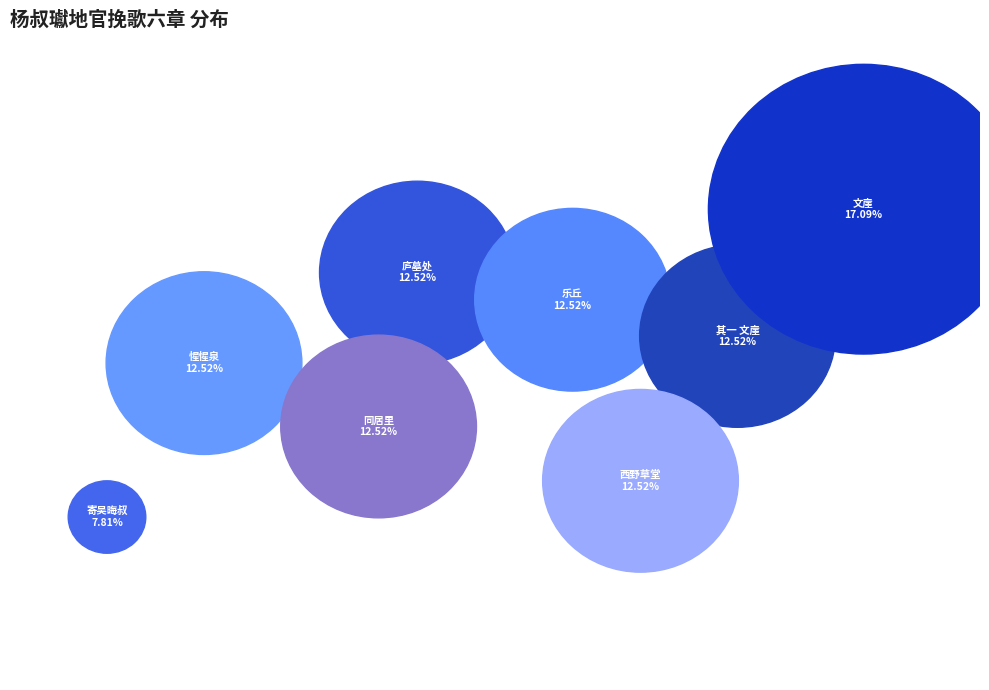

Is 其一 文崖 the majority of the pie?

No